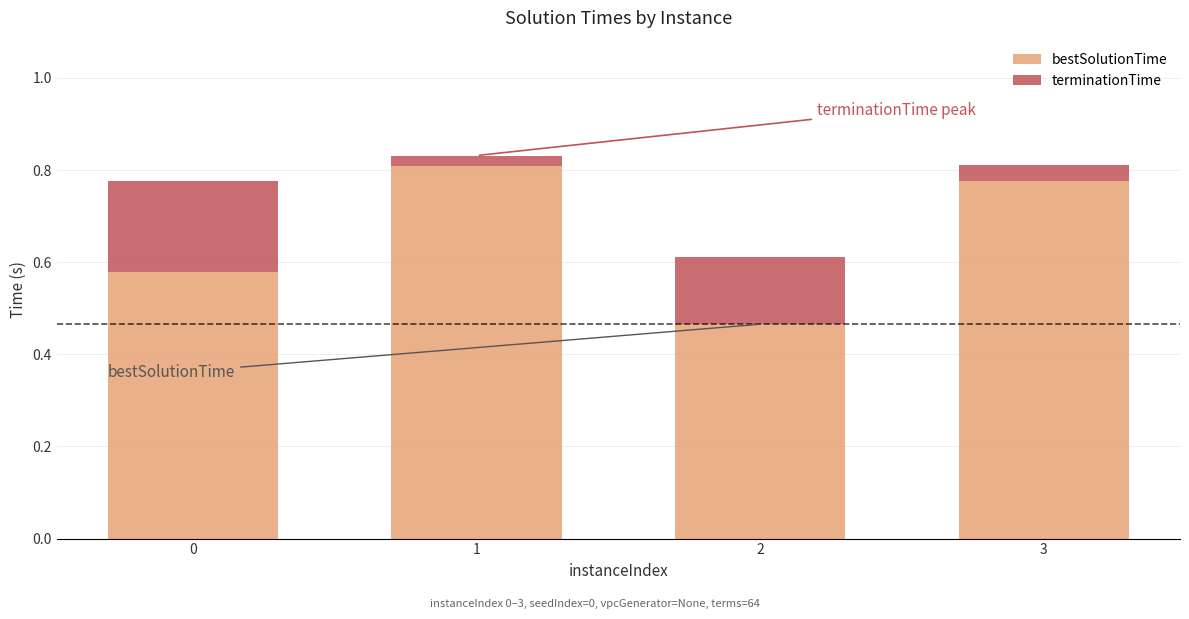

The value of bestSolutionTime at 1 is 0.8. True or false?

True